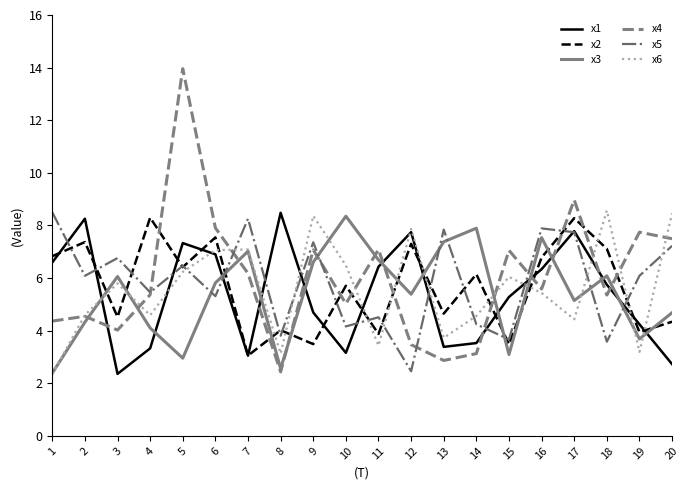

What is the total value across all series at 15?

28.6